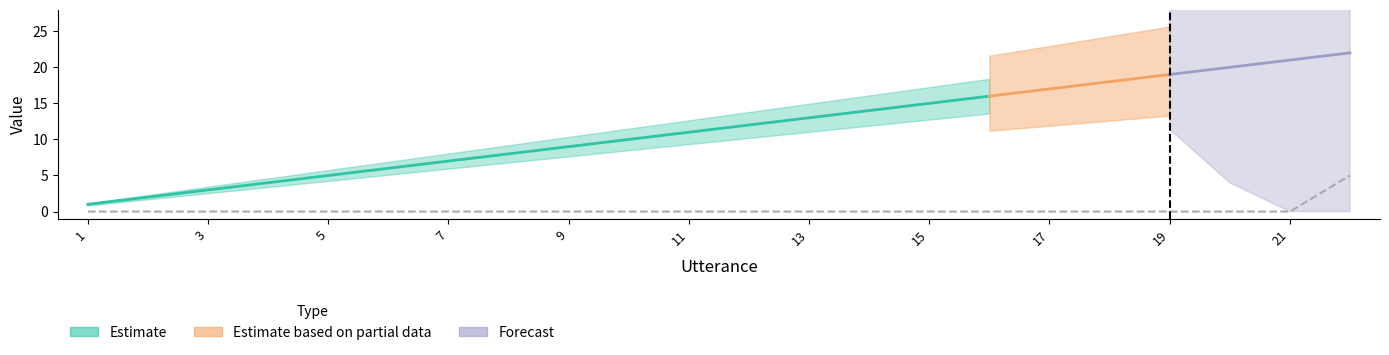

What is the difference between the maximum and second lowest values?

5